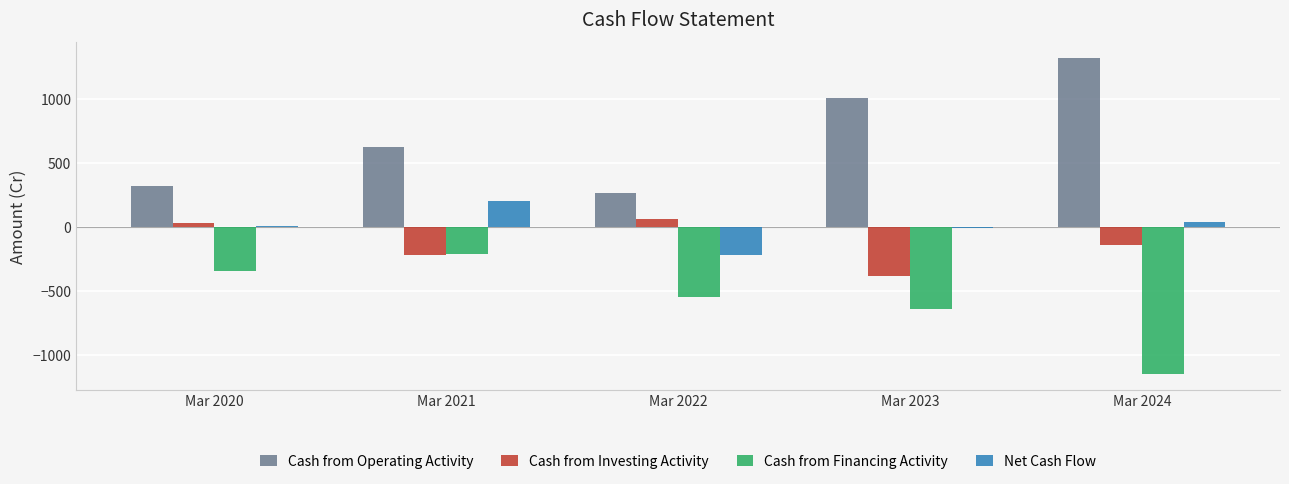

Which category has the highest value across all series?

Mar 2024